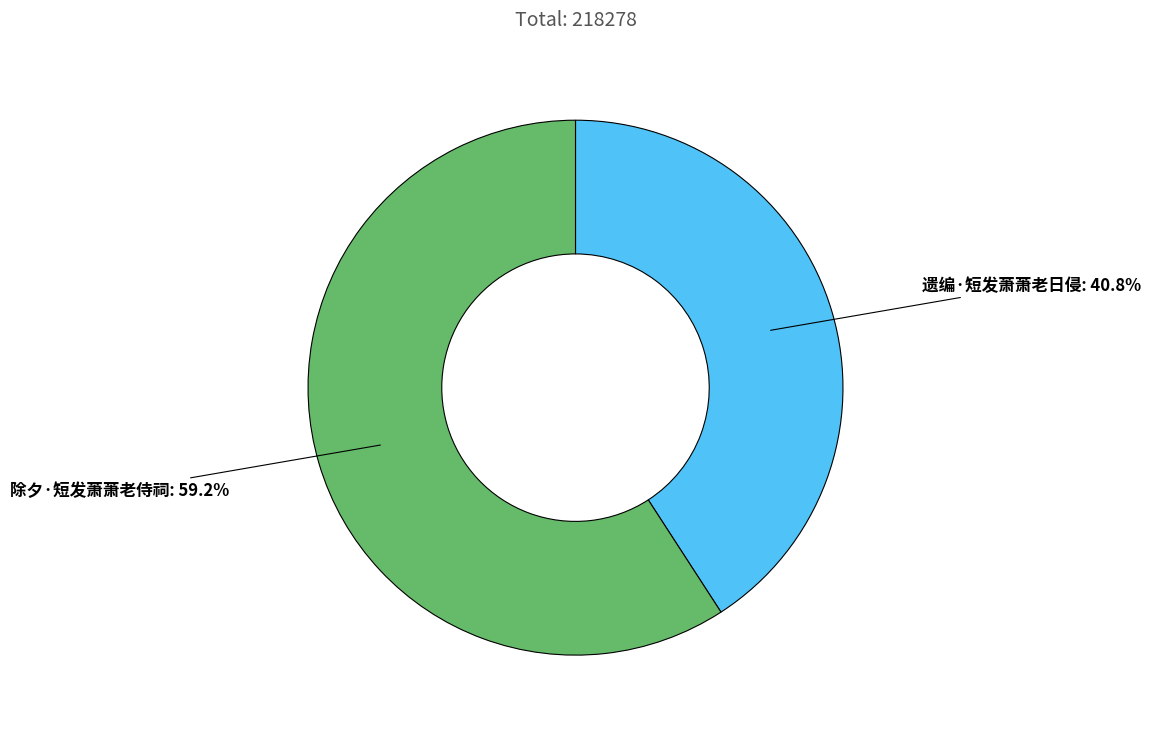

Does any single category account for the majority?

Yes